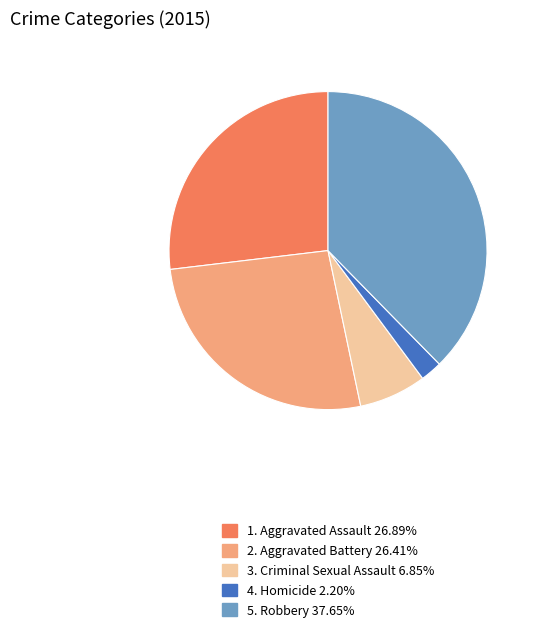

Do 3. Criminal Sexual Assault 6.85% and 2. Aggravated Battery 26.41% together represent more than half of the pie?

No